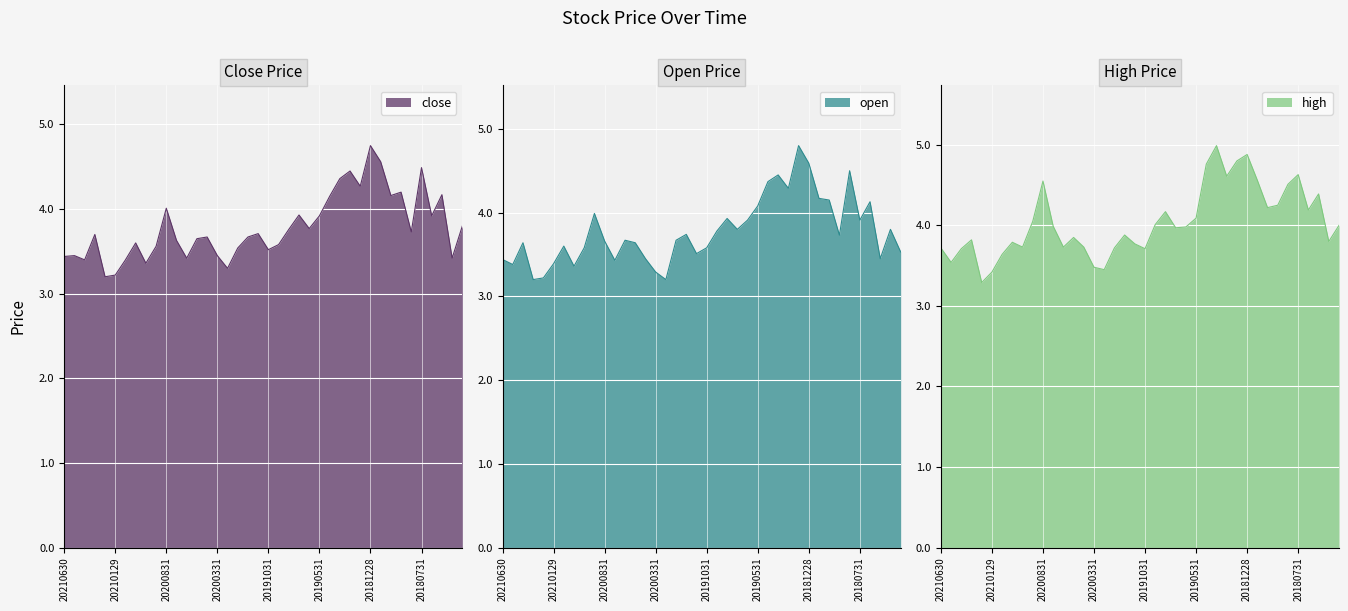

What is the difference between the second highest and second lowest values in the high series?

1.5